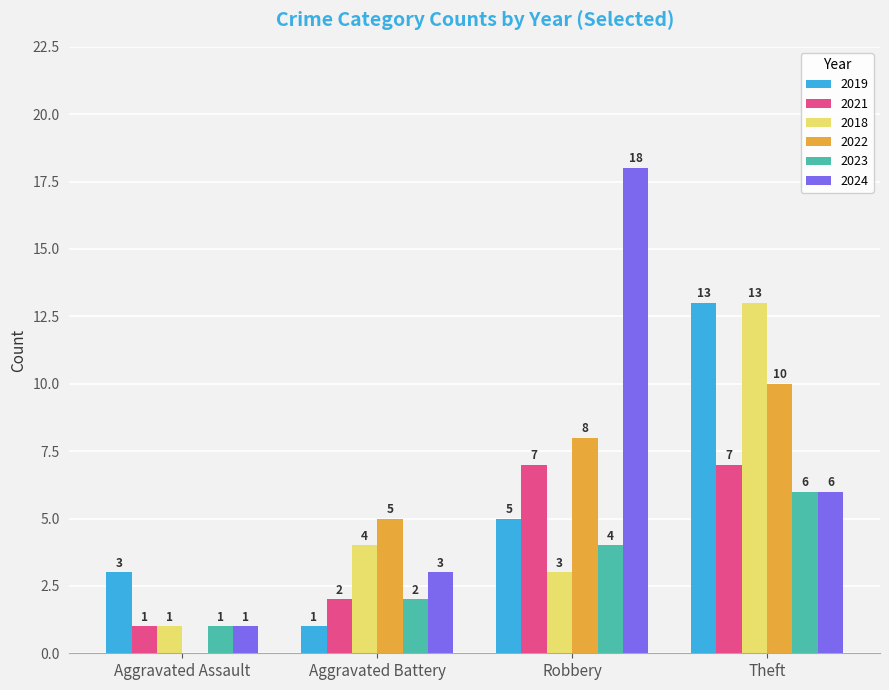

How many groups of bars are there?

4